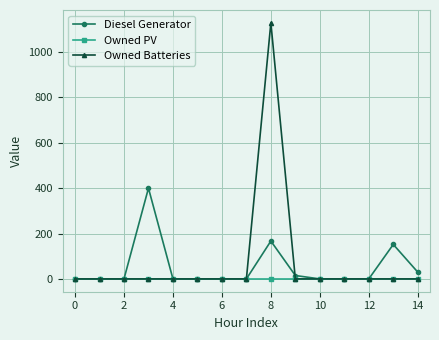

What is the maximum value shown in the chart?

1129